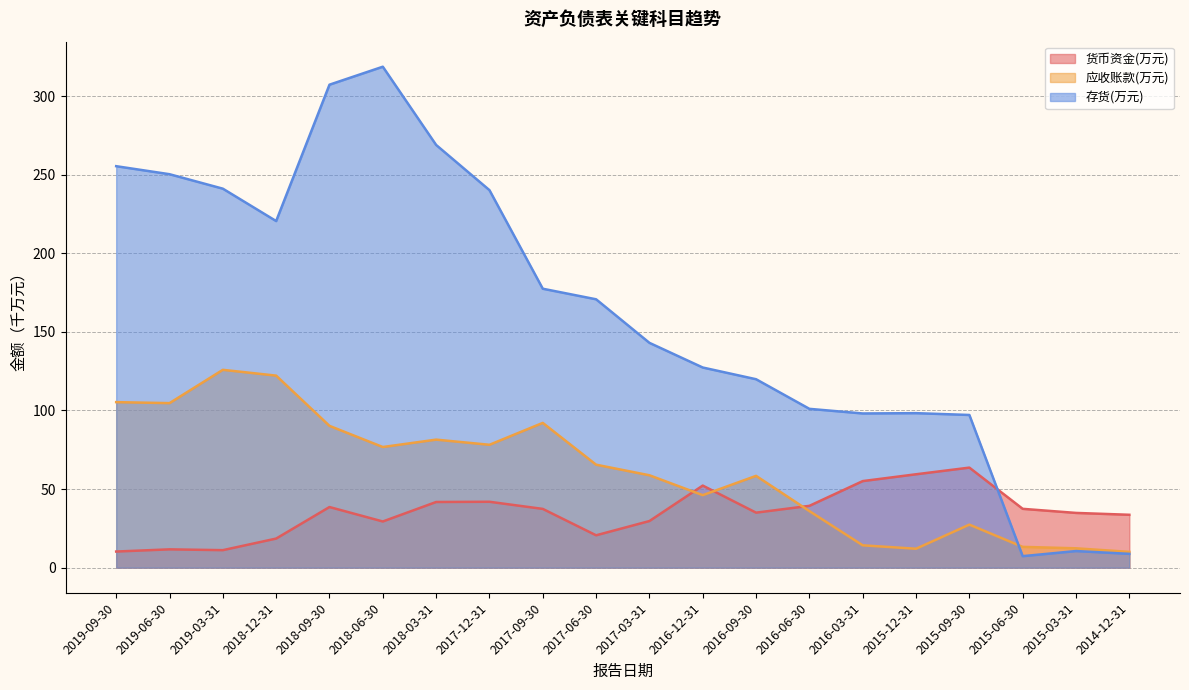

How many lines are shown in the chart?

3